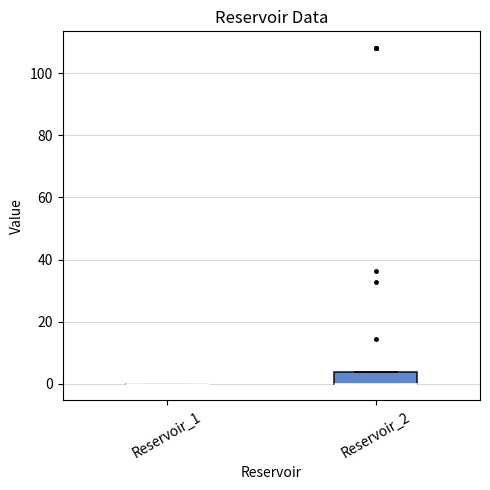

Reading left to right, transcribe this box plot: for each box, give where its median line is, the range the box spans, and where its two whiskers end, as read against the y-axis. The values are not printed on the chart, so give them approximately, as read against the axis.

Reservoir_1: box collapsed to a line at 0, whiskers 0 to 0
Reservoir_2: median 0 (drawn on the box's lower edge), box 0 to 4, whiskers 0 to 4